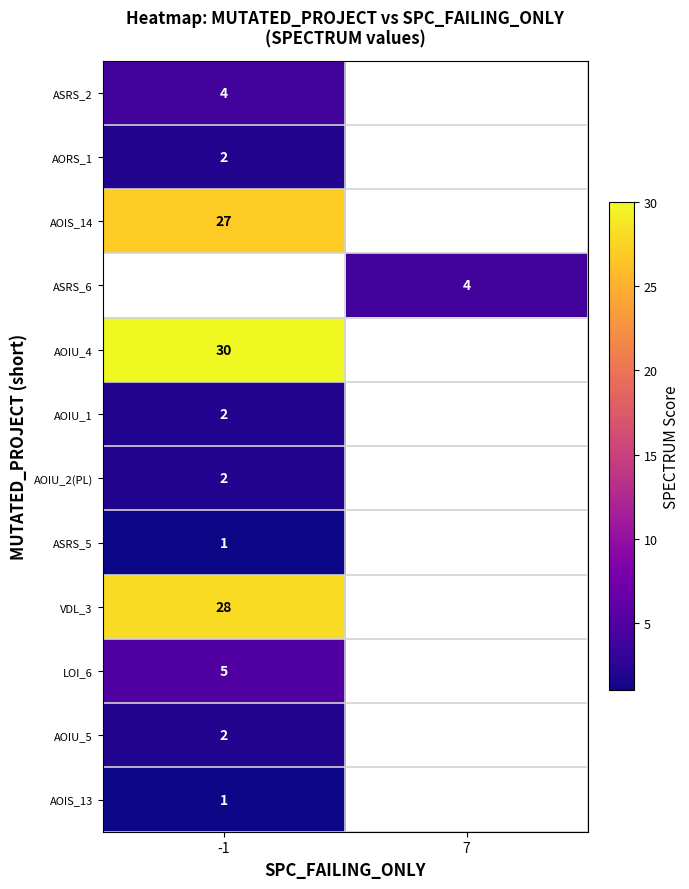

Count the number of data series in this chart.

12